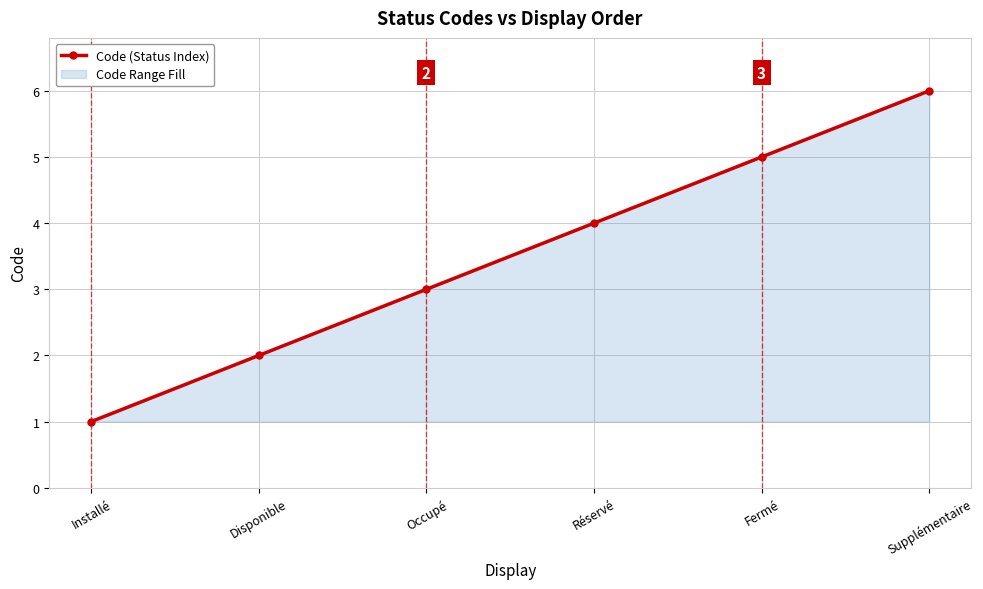

What is the sum of all values?

21